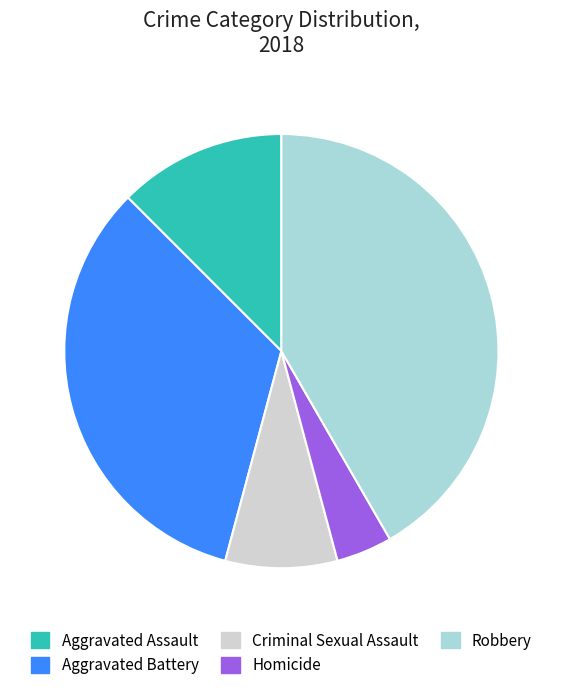

Combined, do Robbery and Homicide account for over 50%?

No